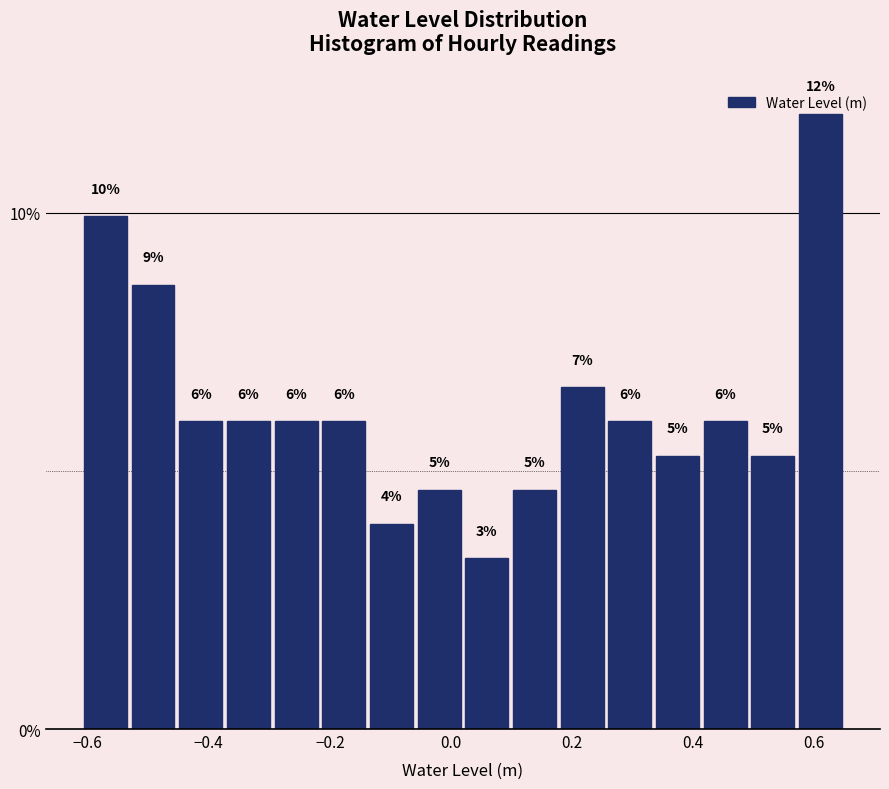

Read against the x-axis, roughly where is the centre of the tallest bar?

0.62